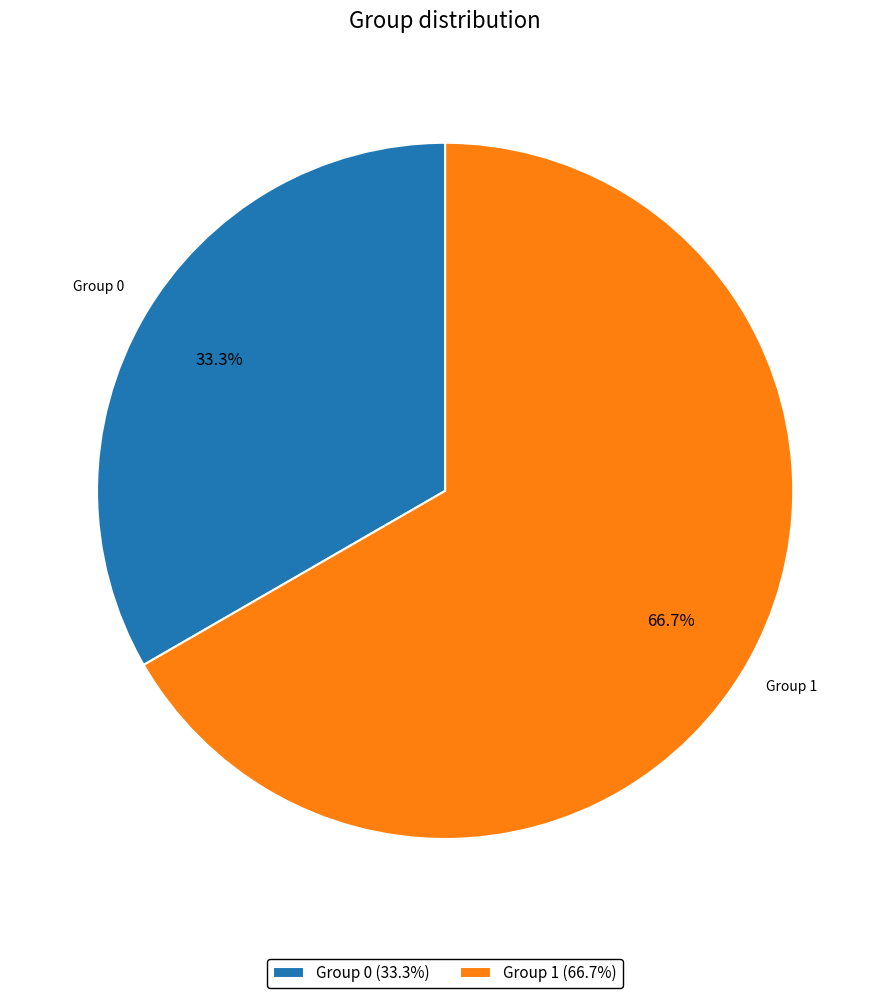

Which has a higher value, Group 0 or Group 1?

Group 1